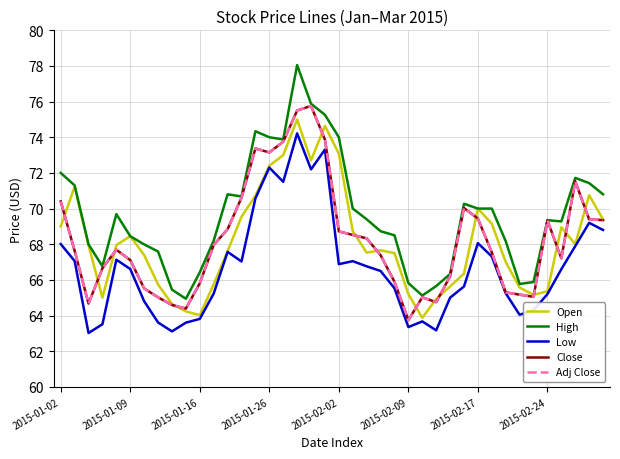

How many interior local valleys does the Close series have?

7